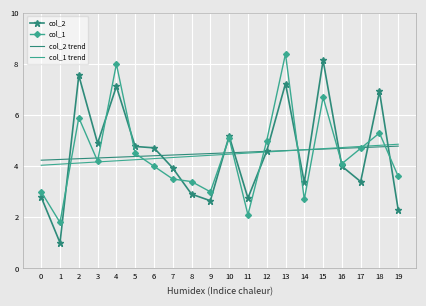

Which category has the highest value in the col_2 series?

15